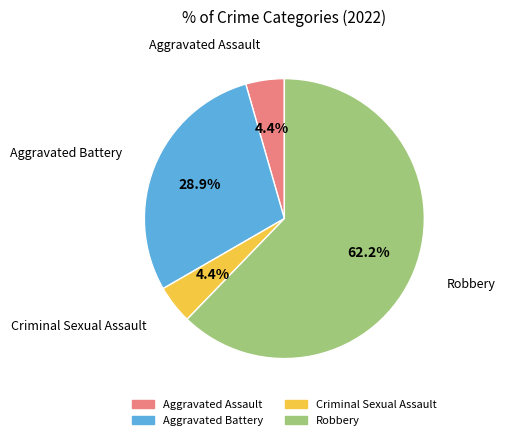

To the nearest percent, what is the difference between the Robbery and Aggravated Assault slice percentages?

58%